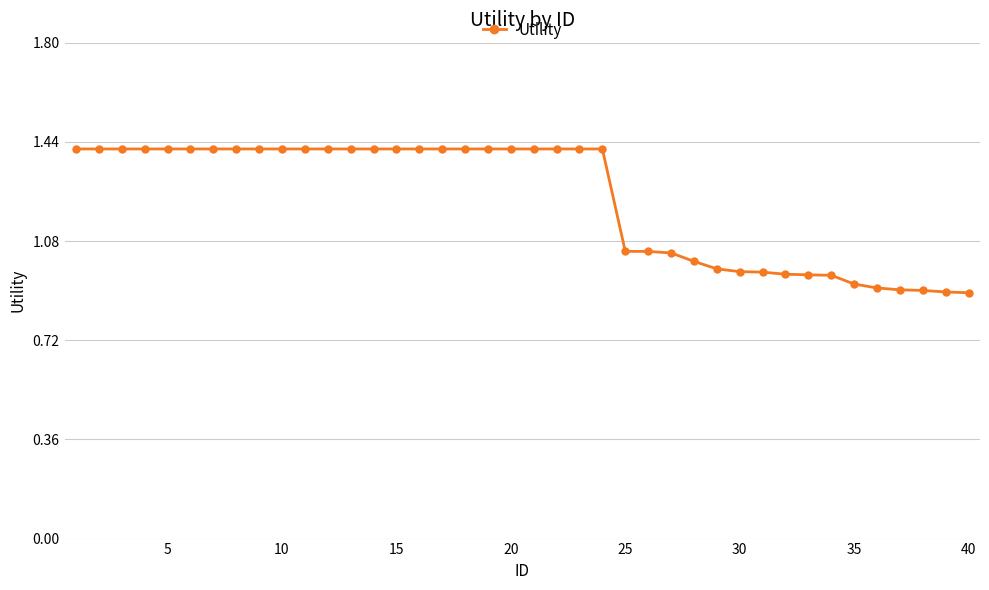

What is the maximum value shown in the chart?

1.4